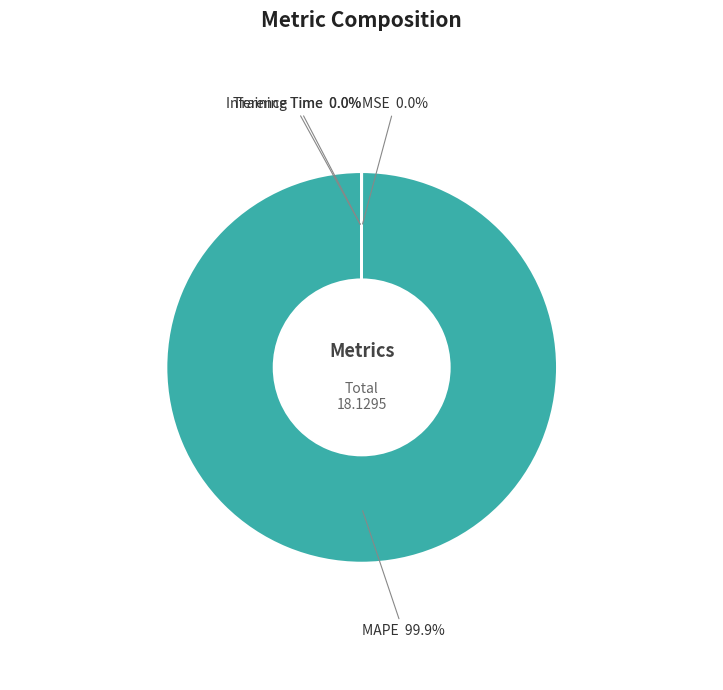

Which slice is the largest?

MAPE